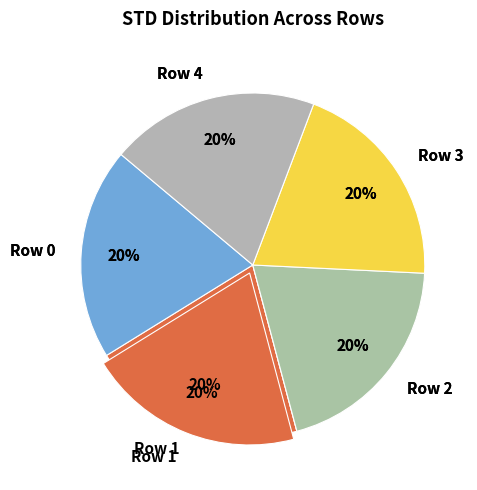

To the nearest percent, what portion does Row 2 represent?

20%